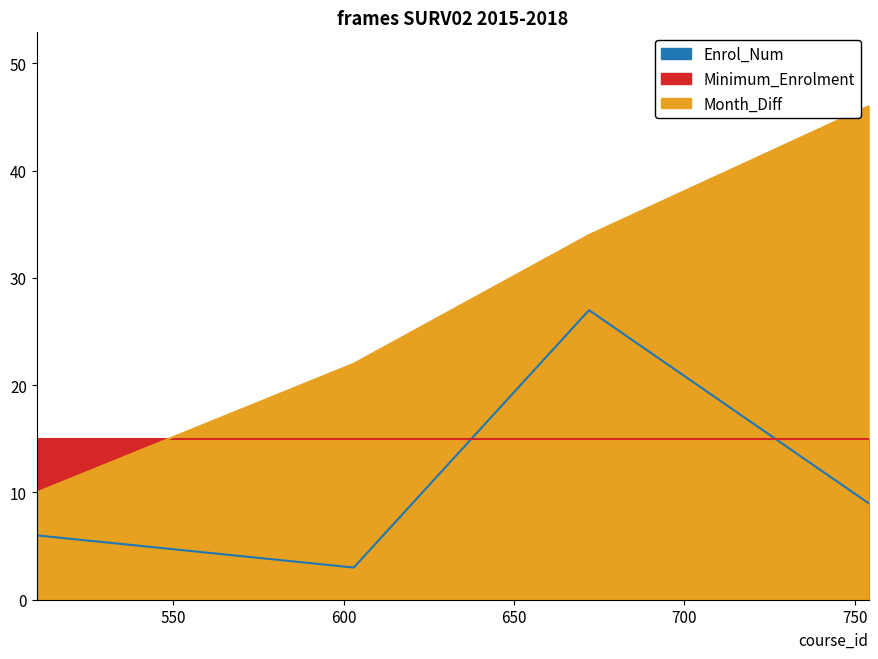

True or false: Enrol_Num and Month_Diff intersect in this chart.

False